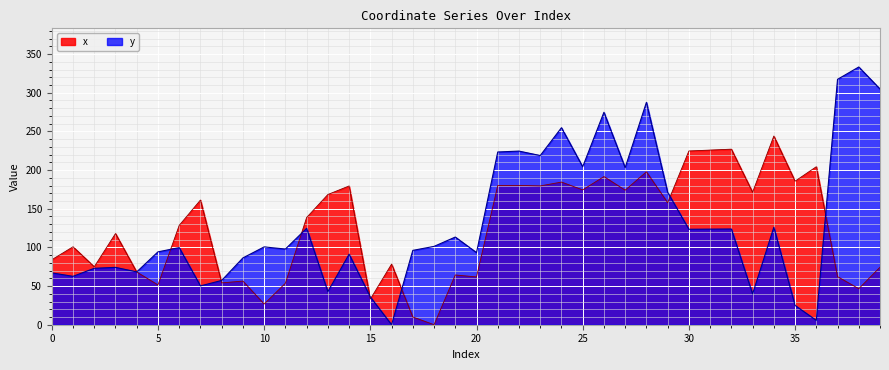

What is the value of the y point at the 26th from the left?

204.3